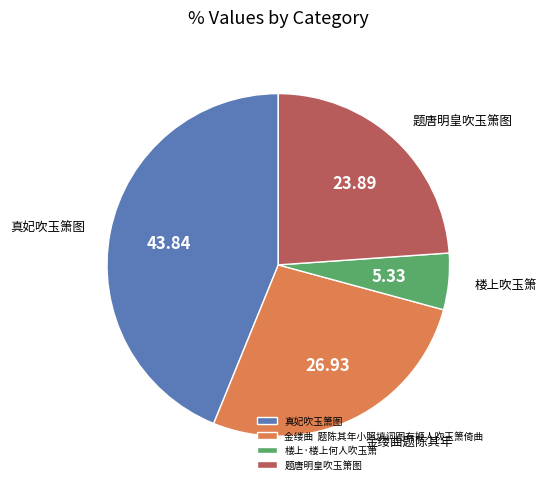

Count the number of slices in the pie.

4